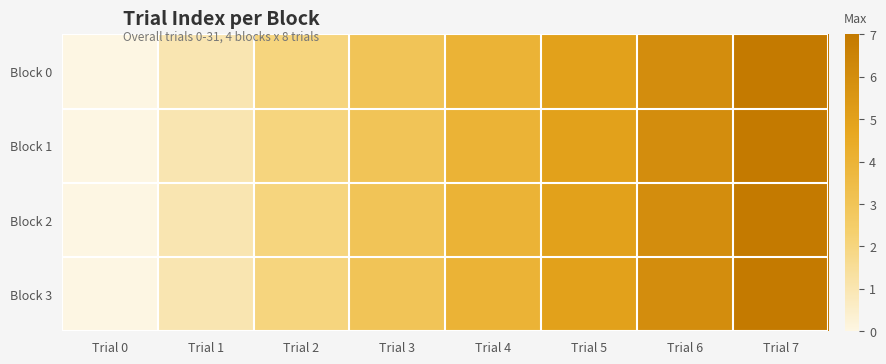

Reading left to right, what are all the values shown in this chart?

Block 0: Trial 0=0	Trial 1=1	Trial 2=2	Trial 3=3	Trial 4=4	Trial 5=5	Trial 6=6	Trial 7=7
Block 1: Trial 0=0	Trial 1=1	Trial 2=2	Trial 3=3	Trial 4=4	Trial 5=5	Trial 6=6	Trial 7=7
Block 2: Trial 0=0	Trial 1=1	Trial 2=2	Trial 3=3	Trial 4=4	Trial 5=5	Trial 6=6	Trial 7=7
Block 3: Trial 0=0	Trial 1=1	Trial 2=2	Trial 3=3	Trial 4=4	Trial 5=5	Trial 6=6	Trial 7=7